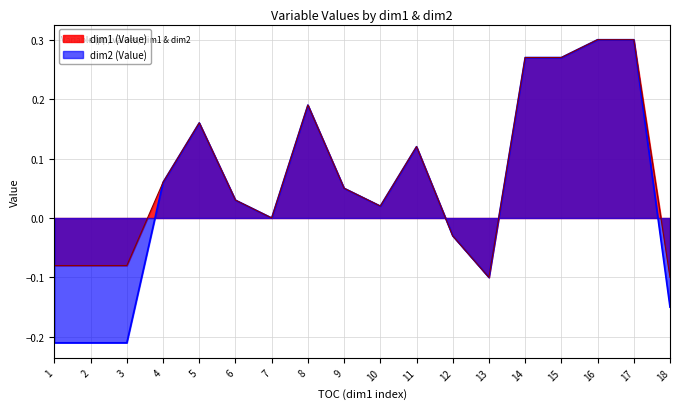

List the series in order of their peak value, lowest first.

dim1 (Value), dim2 (Value)